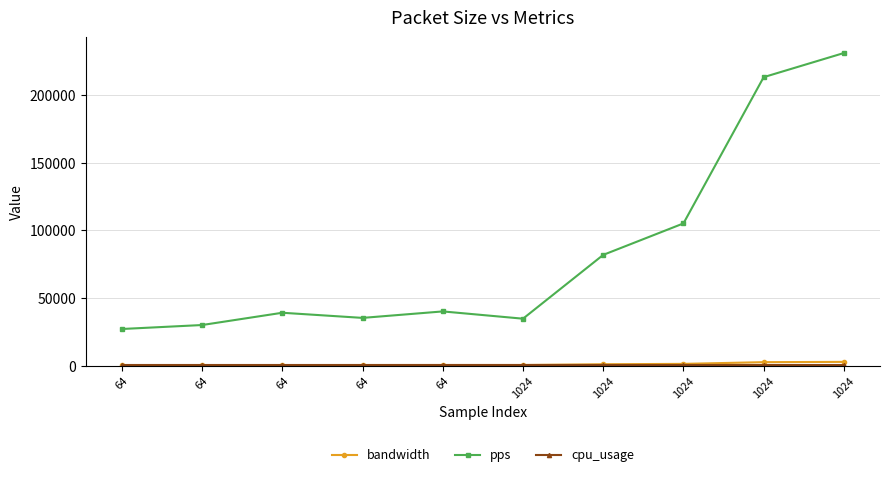

Reading left to right, what are all the values shown in this chart?

bandwidth: 64=311.0	64=347.0	64=369.8	64=389.2	64=405.9	1024=409.2	1024=964.5	1024=1240.0	1024=2510.0	1024=2720.0
pps: 64=27030.0	64=29966.0	64=39039.0	64=35239.0	64=40025.0	1024=34650.0	1024=81827.0	1024=105102.0	1024=213229.0	1024=231082.0
cpu_usage: 64=70.0	64=70.0	64=70.0	64=70.0	64=70.0	1024=70.0	1024=70.0	1024=70.0	1024=70.0	1024=70.0